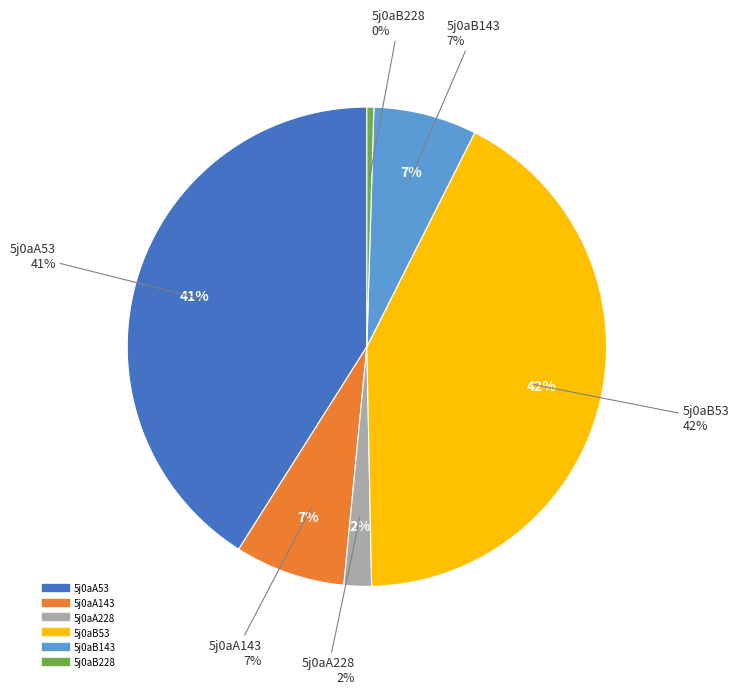

How many segments does this pie chart have?

6